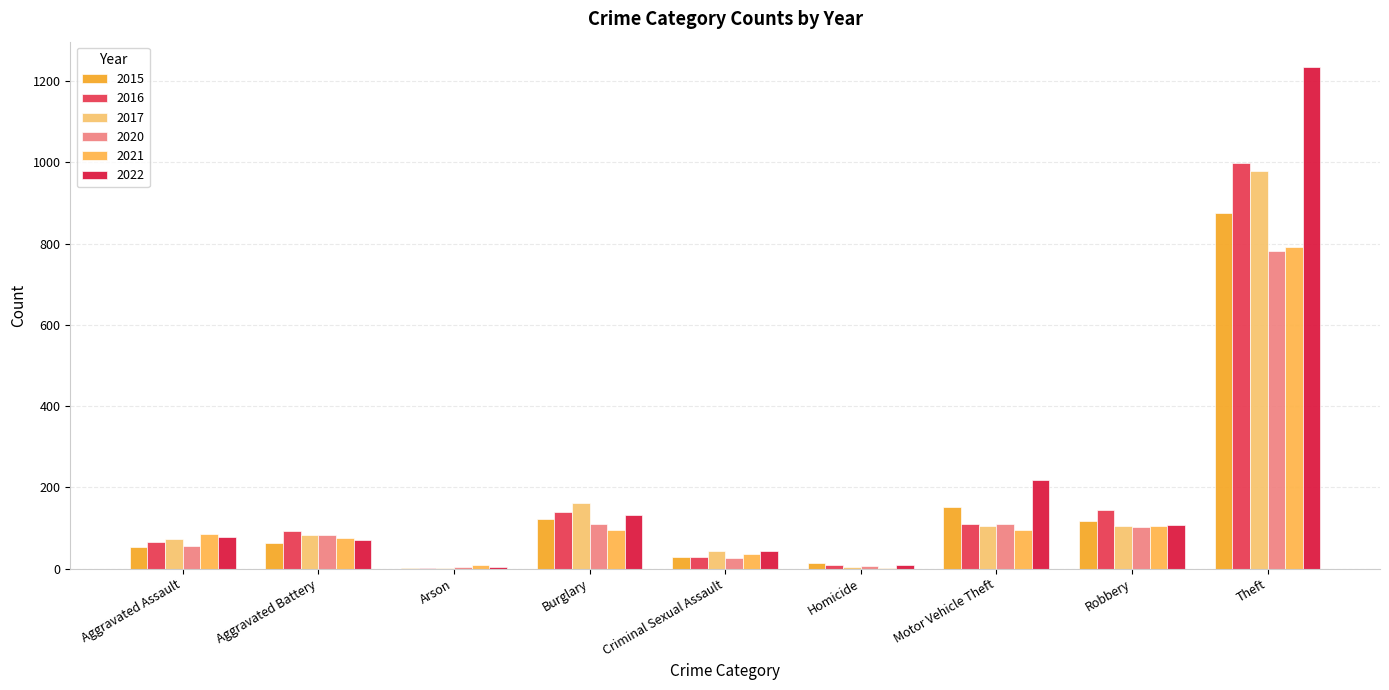

At how many categories does at least one series exceed 1182?

1